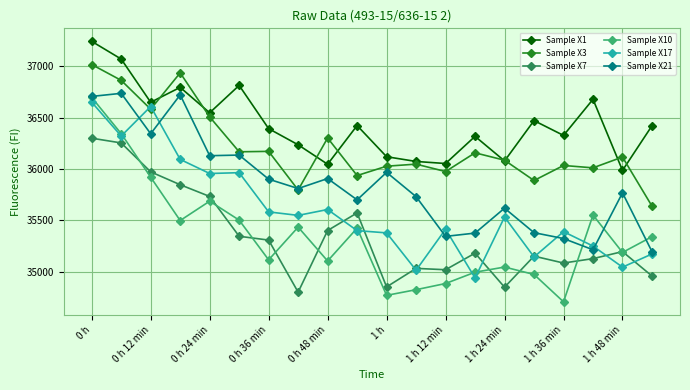

Which series has the largest total across all categories?

Sample X1